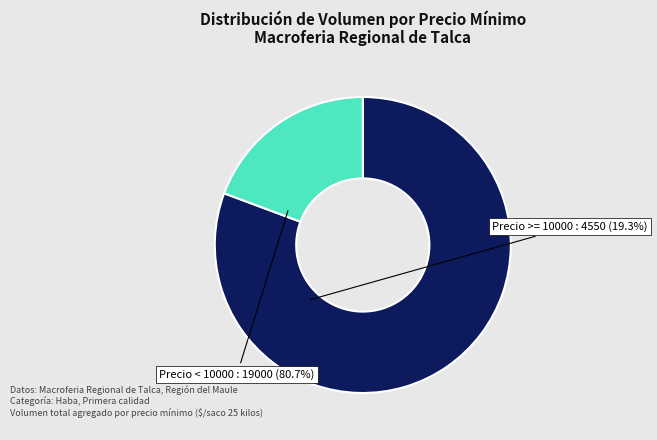

Does any single category account for the majority?

Yes